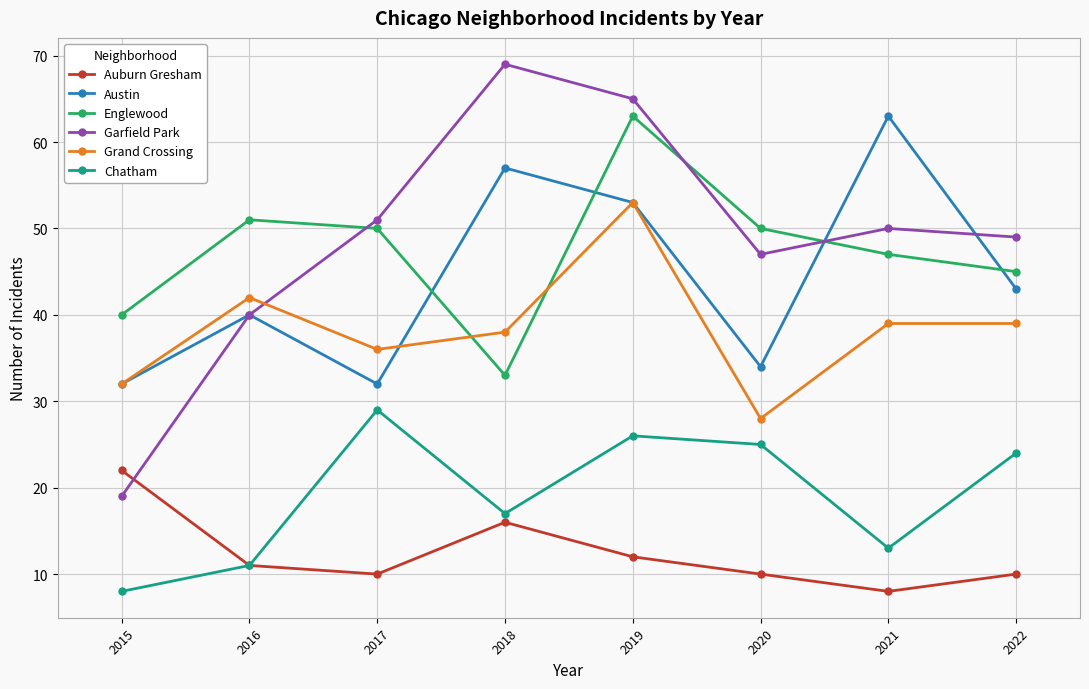

The value of Auburn Gresham at 2015 is 22. True or false?

True